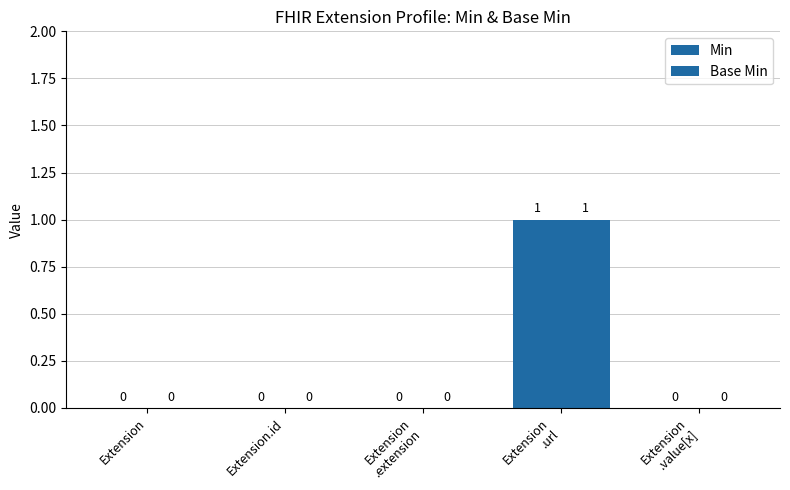

Reading left to right, extract all data points from this chart.

Min: 0	0	0	1	0
Base Min: 0	0	0	1	0